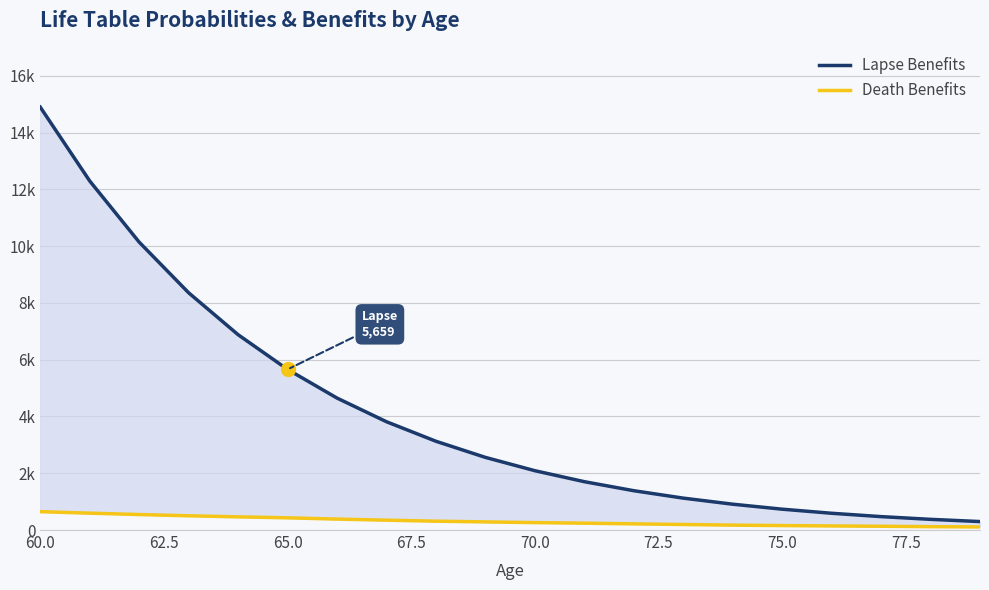

What is the difference between the second highest and minimum values in the Death Benefits series?

486.1